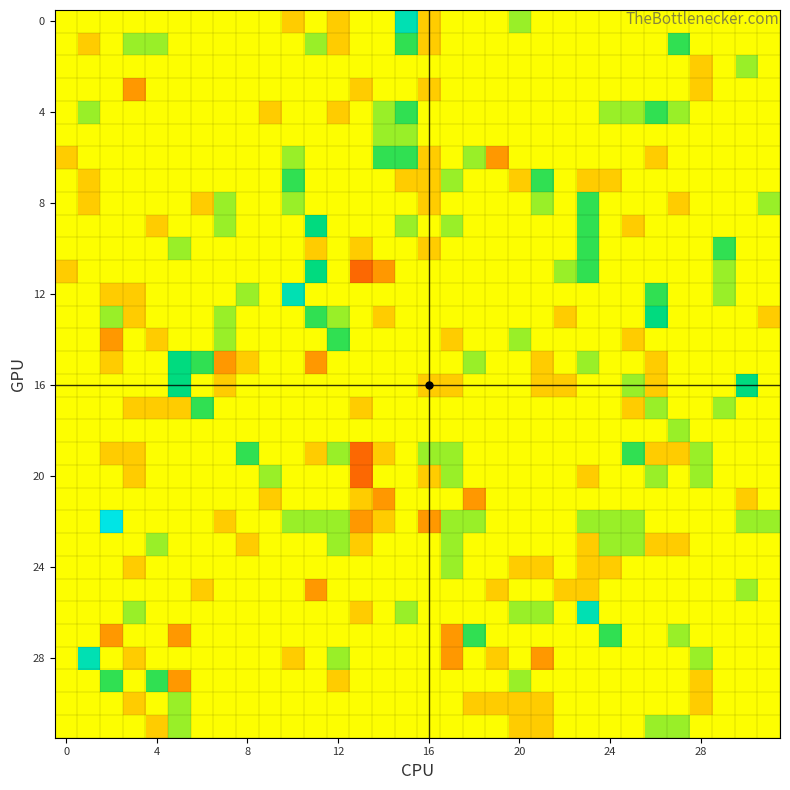

How many data points does each series have?

32